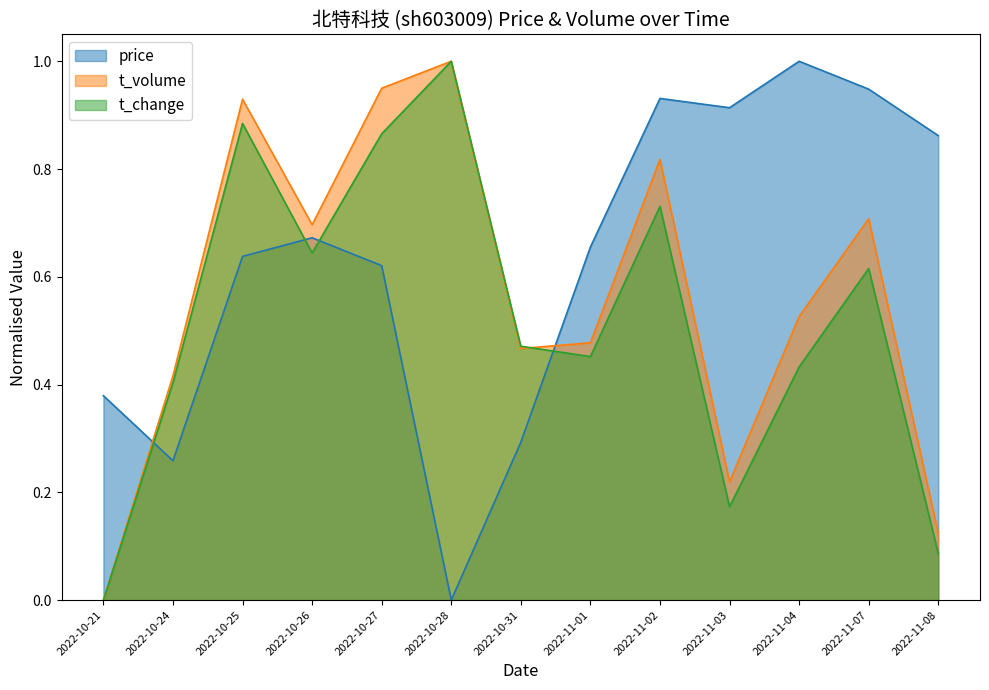

Reading right to left, transcribe all the data shown in this chart.

price: 2022-11-08=0.9	2022-11-07=0.9	2022-11-04=1.0	2022-11-03=0.9	2022-11-02=0.9	2022-11-01=0.7	2022-10-31=0.3	2022-10-28=0.0	2022-10-27=0.6	2022-10-26=0.7	2022-10-25=0.6	2022-10-24=0.3	2022-10-21=0.4
t_volume: 2022-11-08=0.1	2022-11-07=0.7	2022-11-04=0.5	2022-11-03=0.2	2022-11-02=0.8	2022-11-01=0.5	2022-10-31=0.5	2022-10-28=1.0	2022-10-27=0.9	2022-10-26=0.7	2022-10-25=0.9	2022-10-24=0.4	2022-10-21=0.0
t_change: 2022-11-08=0.1	2022-11-07=0.6	2022-11-04=0.4	2022-11-03=0.2	2022-11-02=0.7	2022-11-01=0.5	2022-10-31=0.5	2022-10-28=1.0	2022-10-27=0.9	2022-10-26=0.6	2022-10-25=0.9	2022-10-24=0.4	2022-10-21=0.0